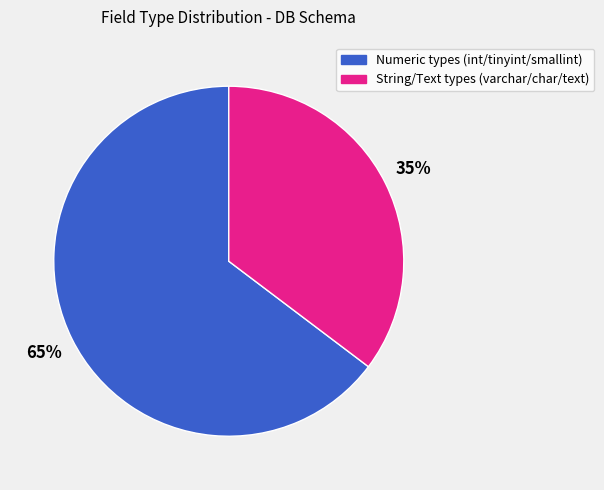

To the nearest percent, what is the average slice percentage?

50%